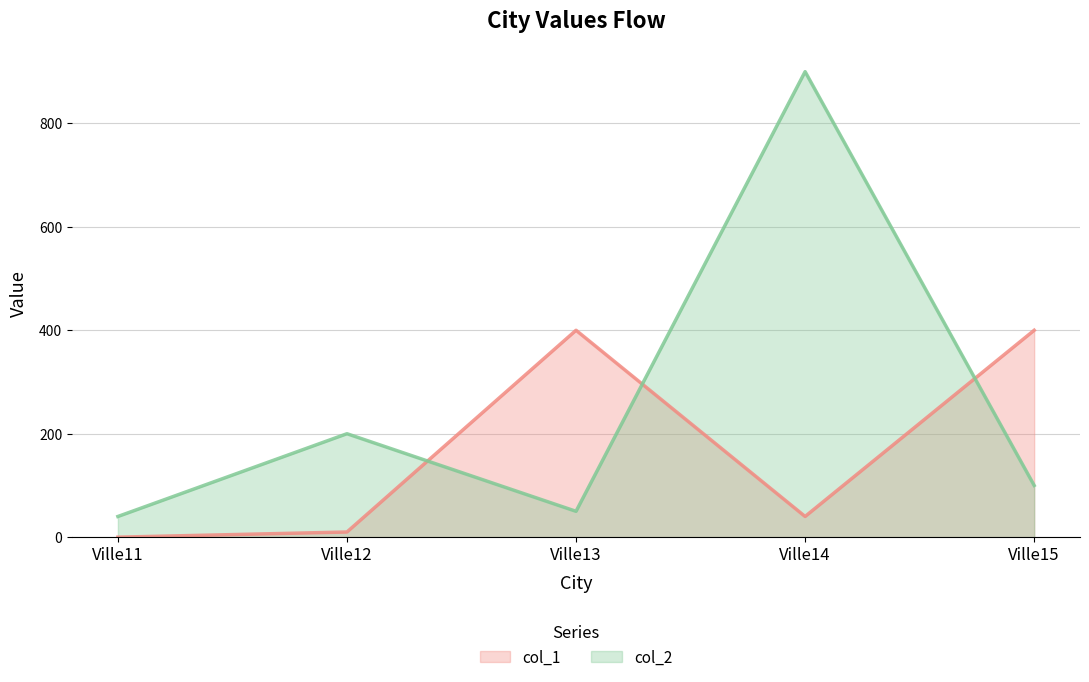

How many values in the col_1 series exceed 40?

2